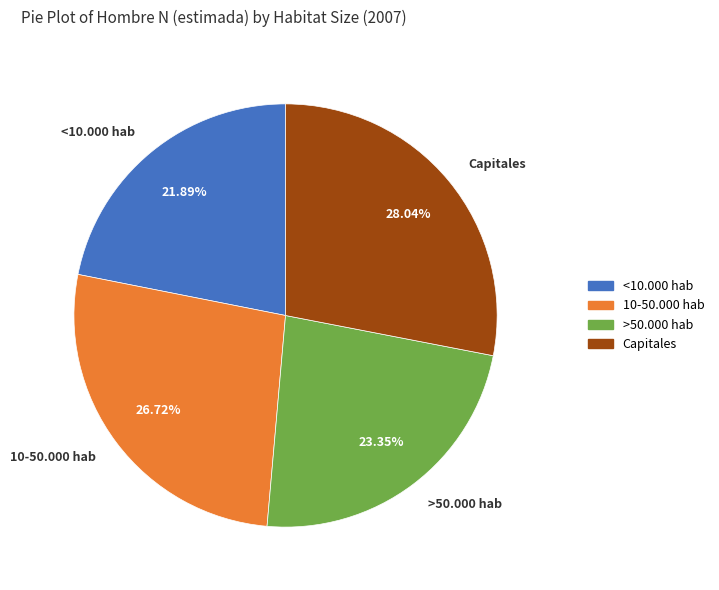

What percentage is the >50.000 hab slice, to the nearest percent?

23%